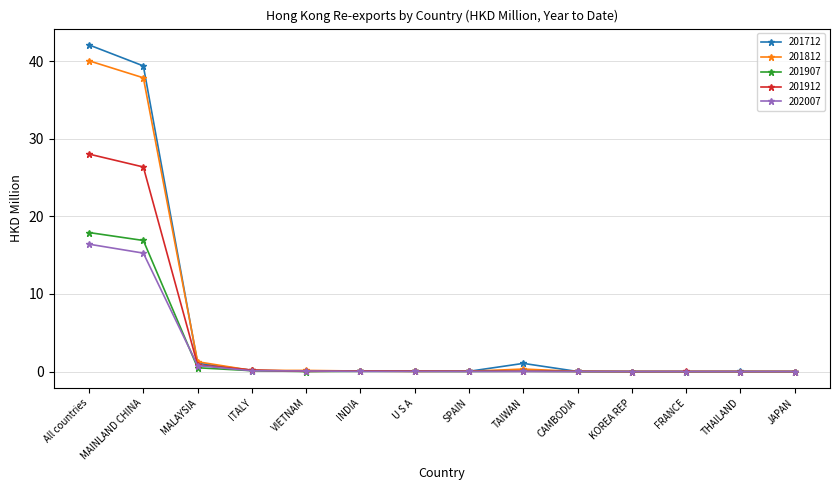

What value does the 201812 series have at All countries?

40.0